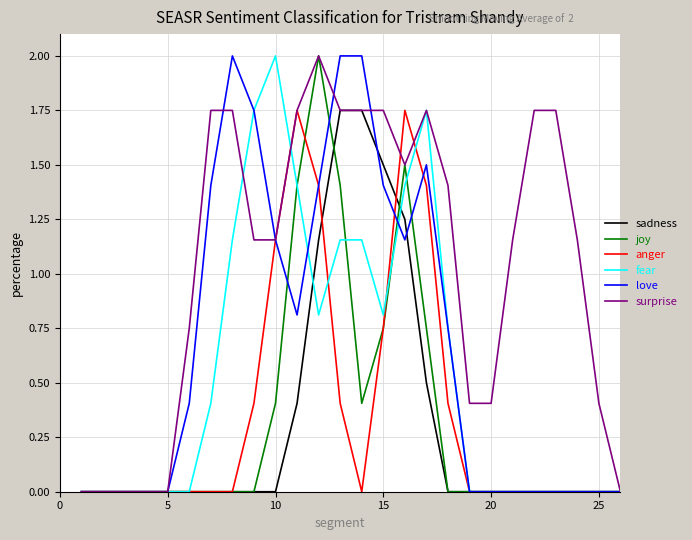

Which series has the largest total across all categories?

surprise